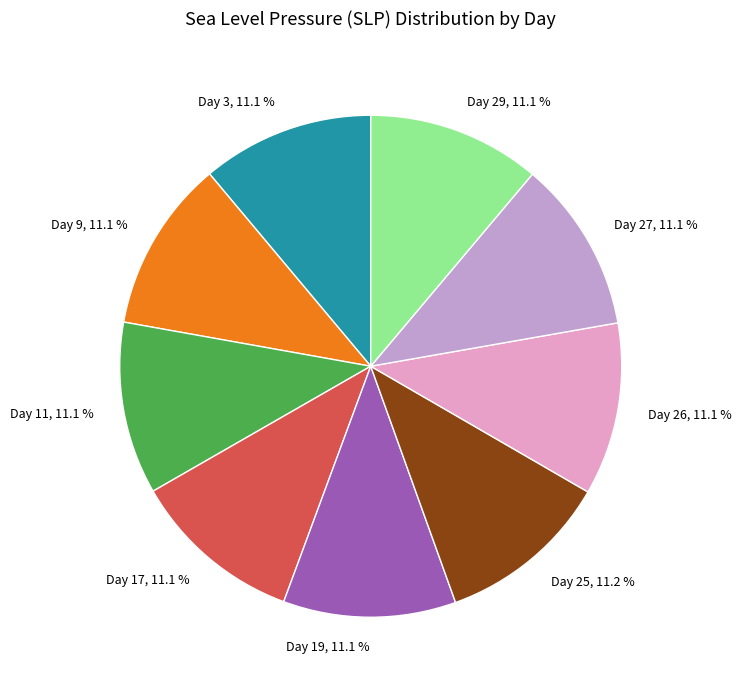

Does Day 27, 11.1 % represent more than half of the total?

No